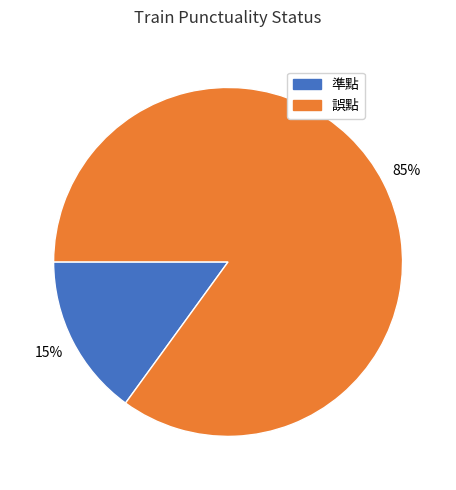

Between 準點 and 誤點, which is larger?

誤點